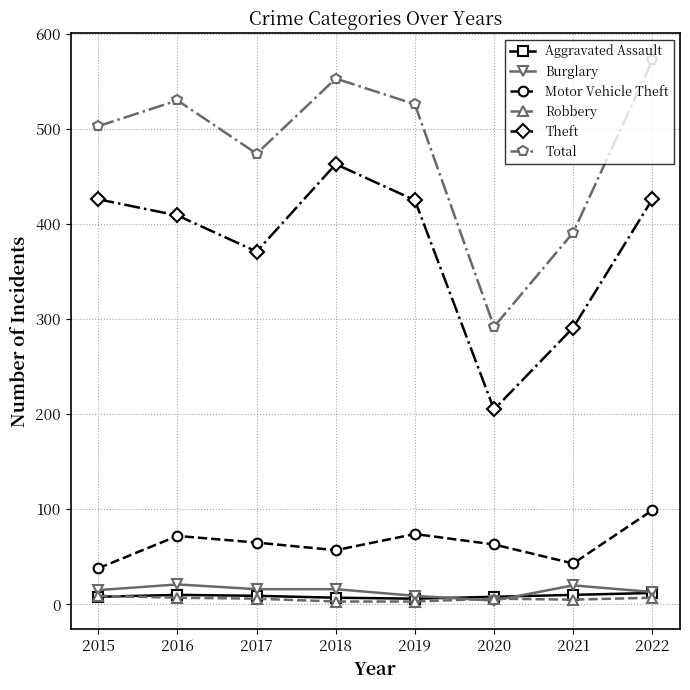

Between 2020 and 2022, which series saw the biggest shift?

Total